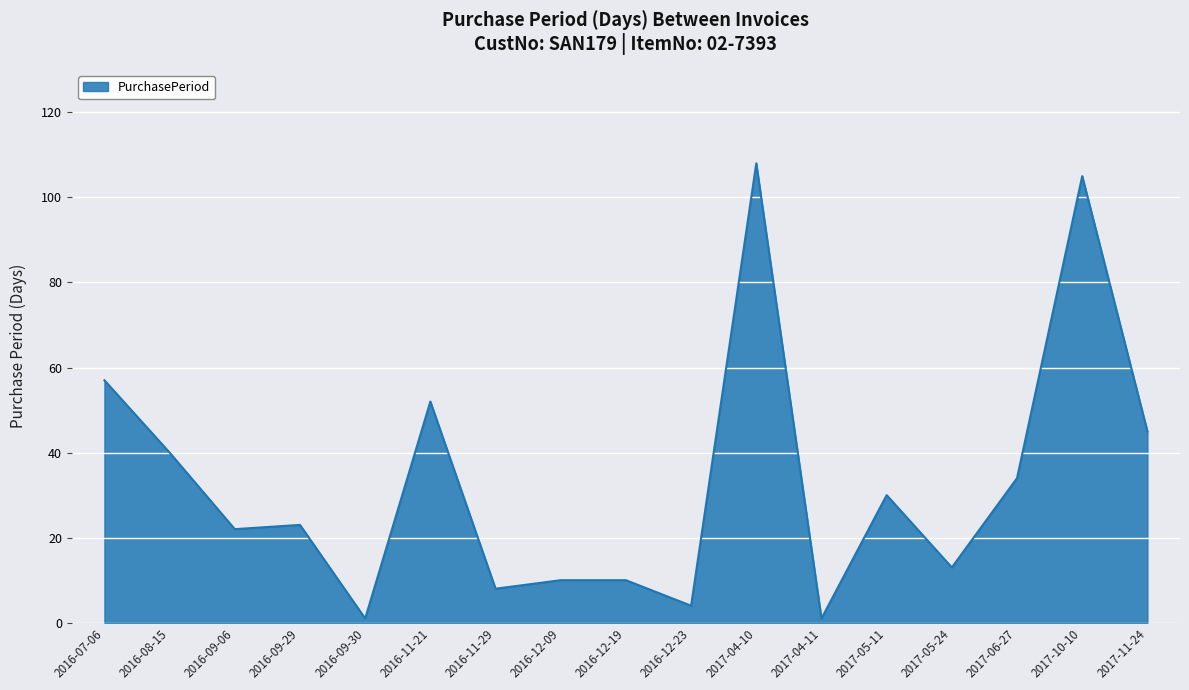

What is the average value?

33